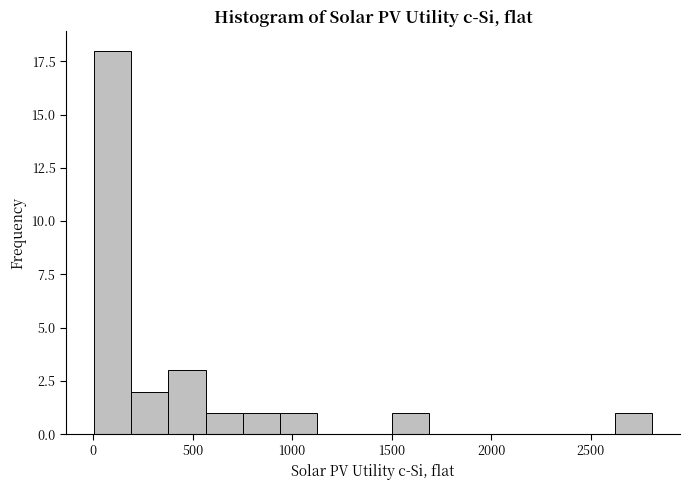

Read against the x-axis, roughly where is the centre of the tallest bar?

100